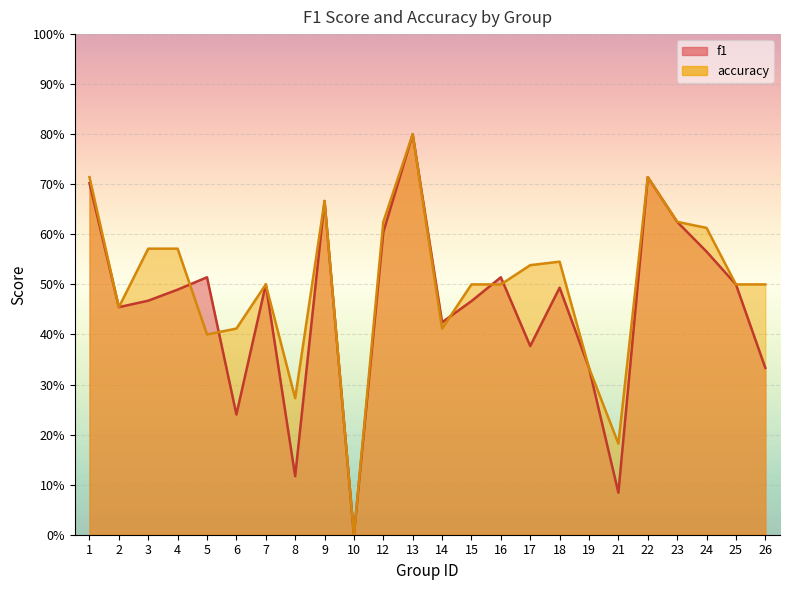

What is the average value of the f1 series?

0.5